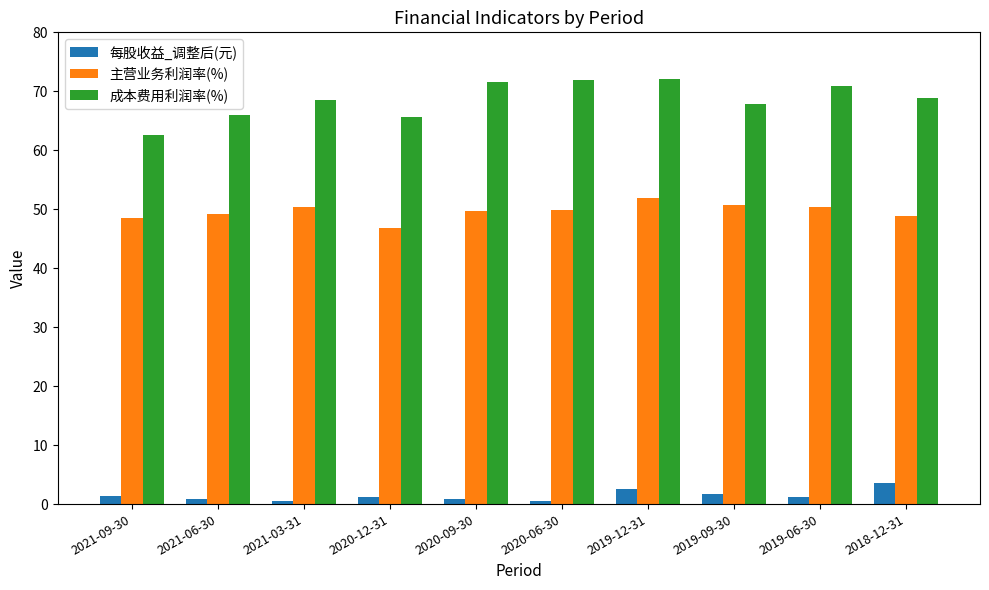

What value does the 成本费用利润率(%) series have at 2019-09-30?

67.9